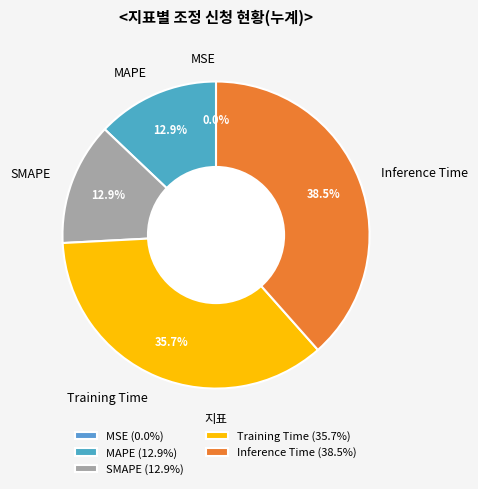

Does SMAPE represent more than half of the total?

No